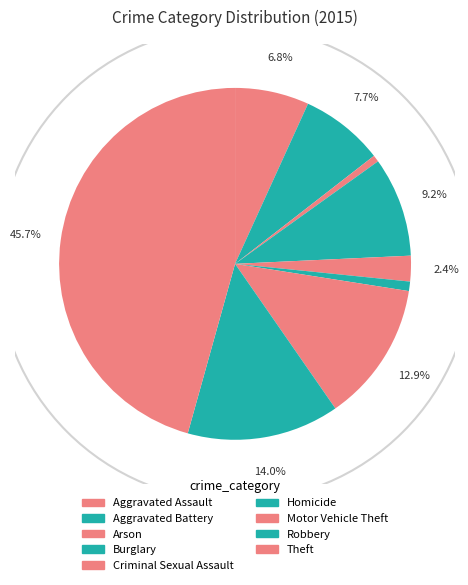

What is the smallest slice in the pie chart?

Arson